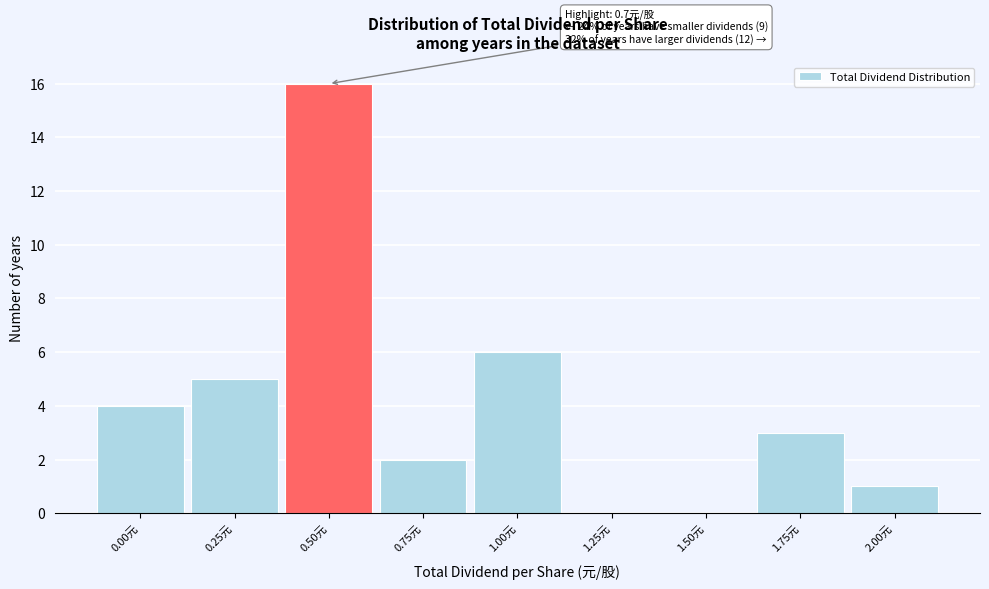

Reading left to right, transcribe all the data shown in this chart.

0.00元=4	0.25元=5	0.50元=16	0.75元=2	1.00元=6	1.25元=0	1.50元=0	1.75元=3	2.00元=1